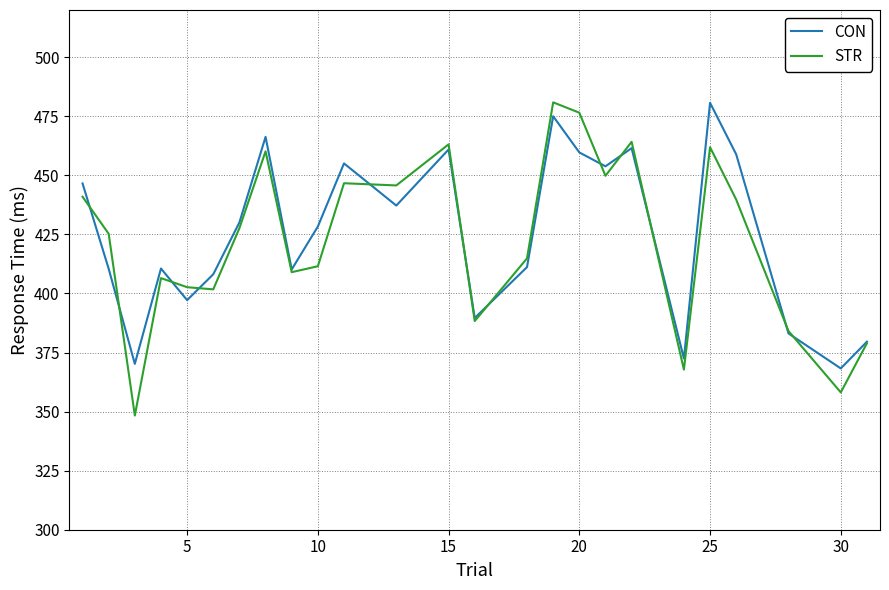

What is the smallest value displayed?

348.3